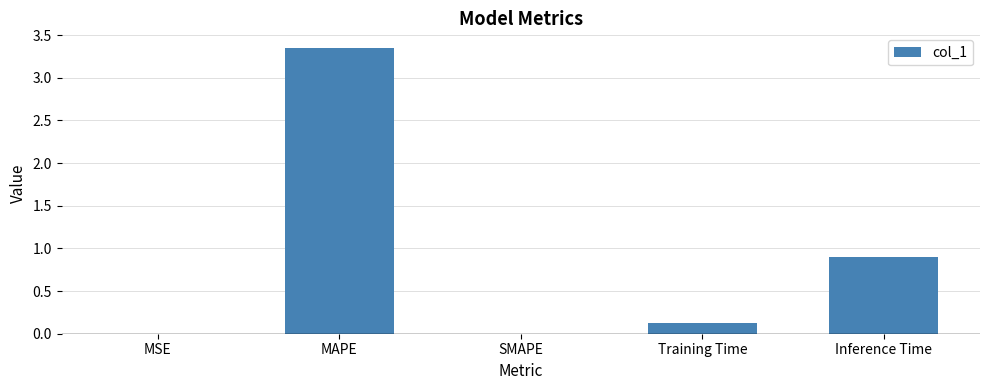

Are the bars horizontal?

No